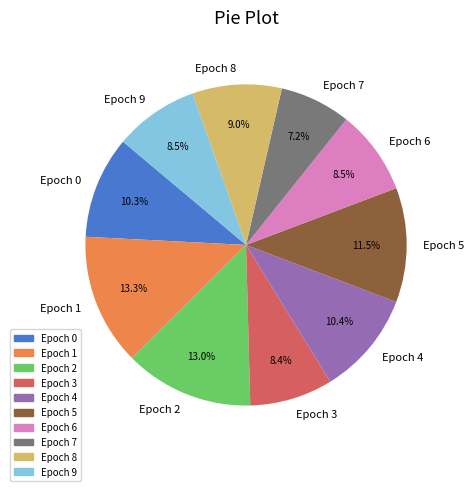

Is there a majority slice in this chart?

No